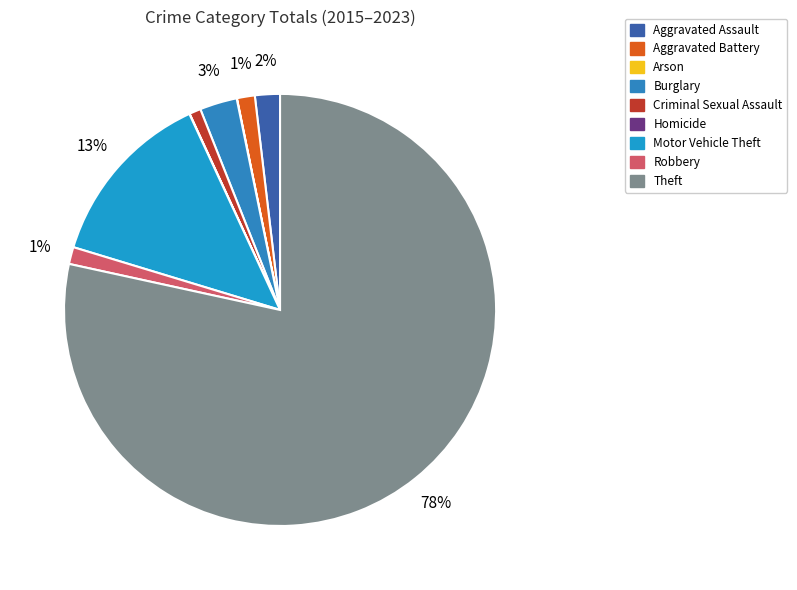

Do Homicide and Theft together represent more than half of the pie?

Yes